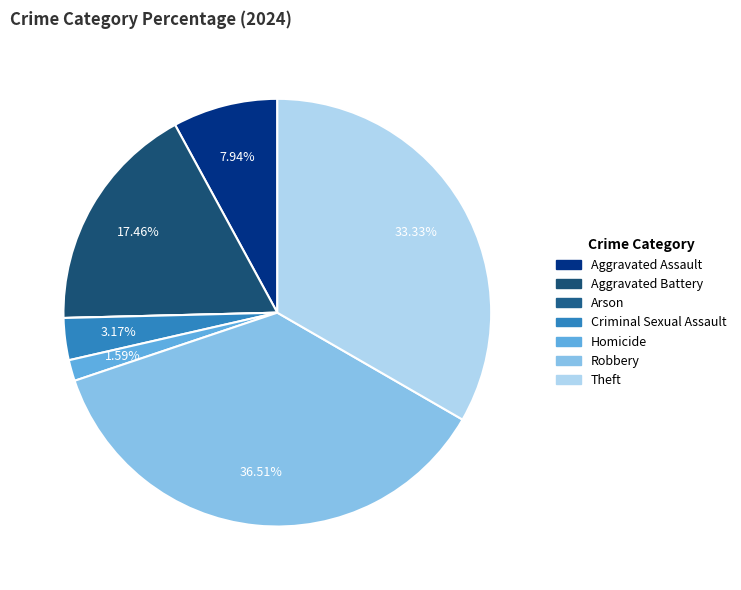

What percentage do Aggravated Assault and Robbery together represent?

44.4%